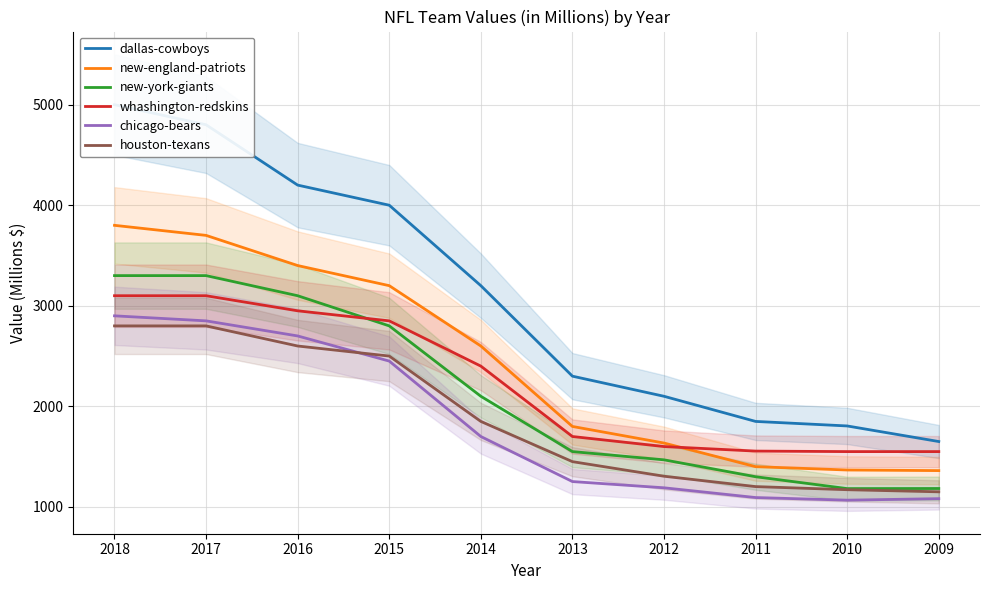

Which category has the lowest value in the dallas-cowboys series?

2009